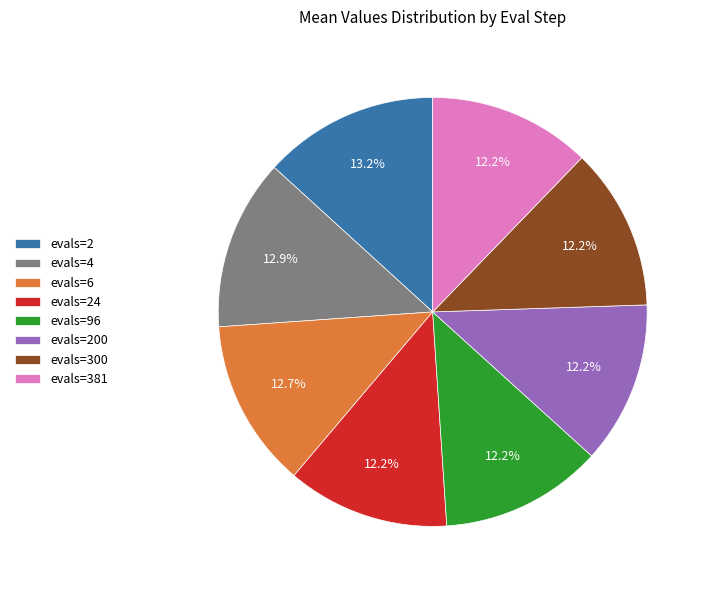

What portion of the pie excludes evals=96?

87.8%